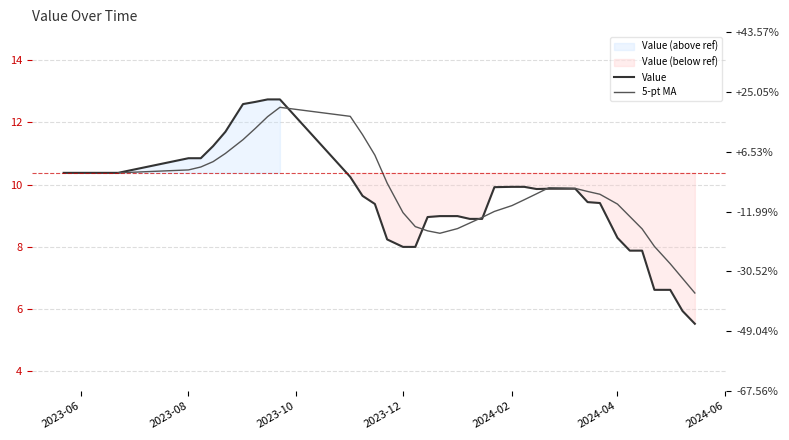

What is the average value?

9.6